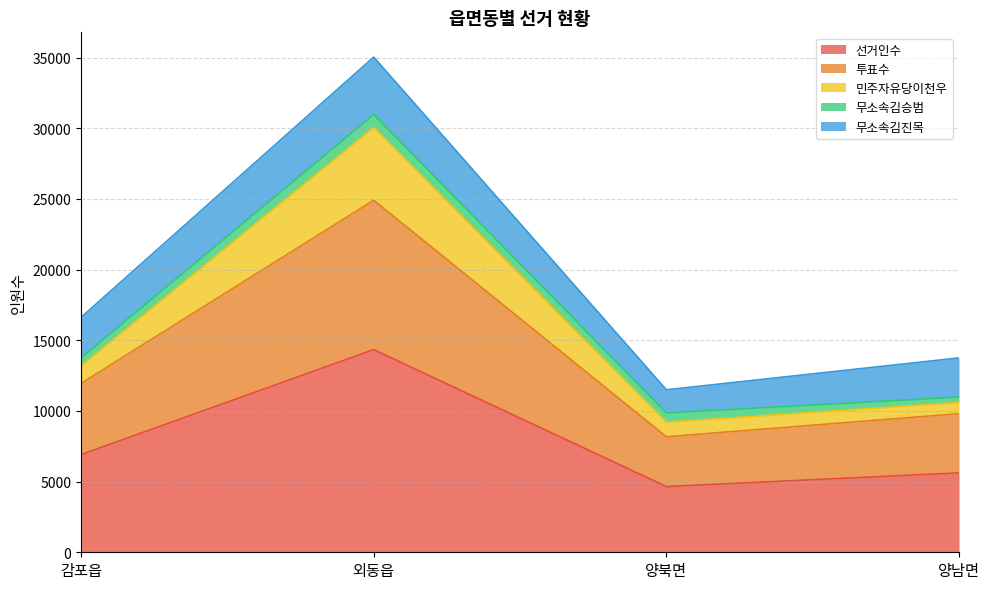

What is the minimum value for 선거인수?

4649